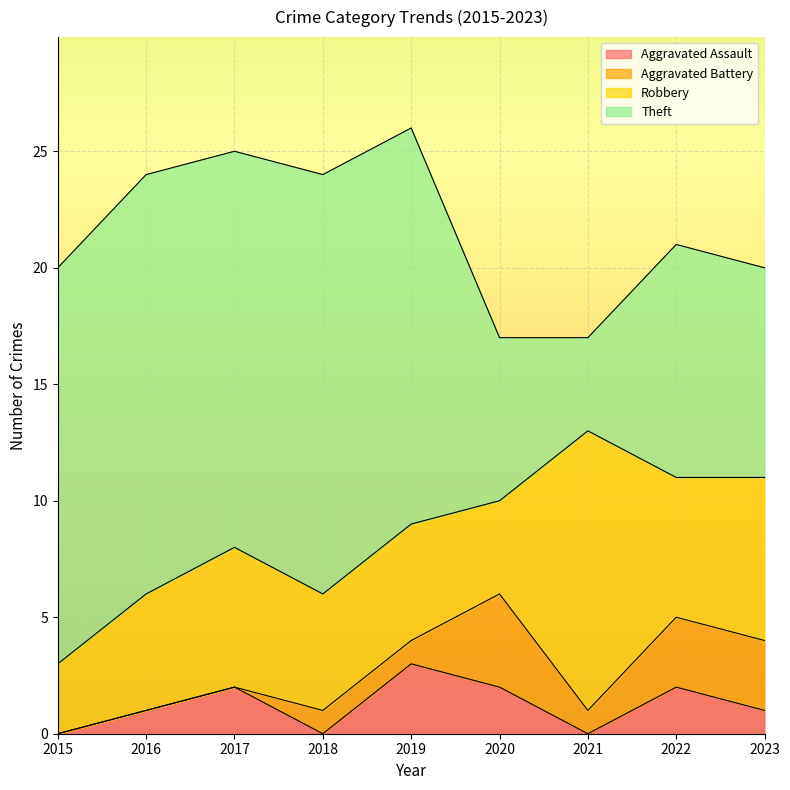

What is the average value of the Theft series?

13